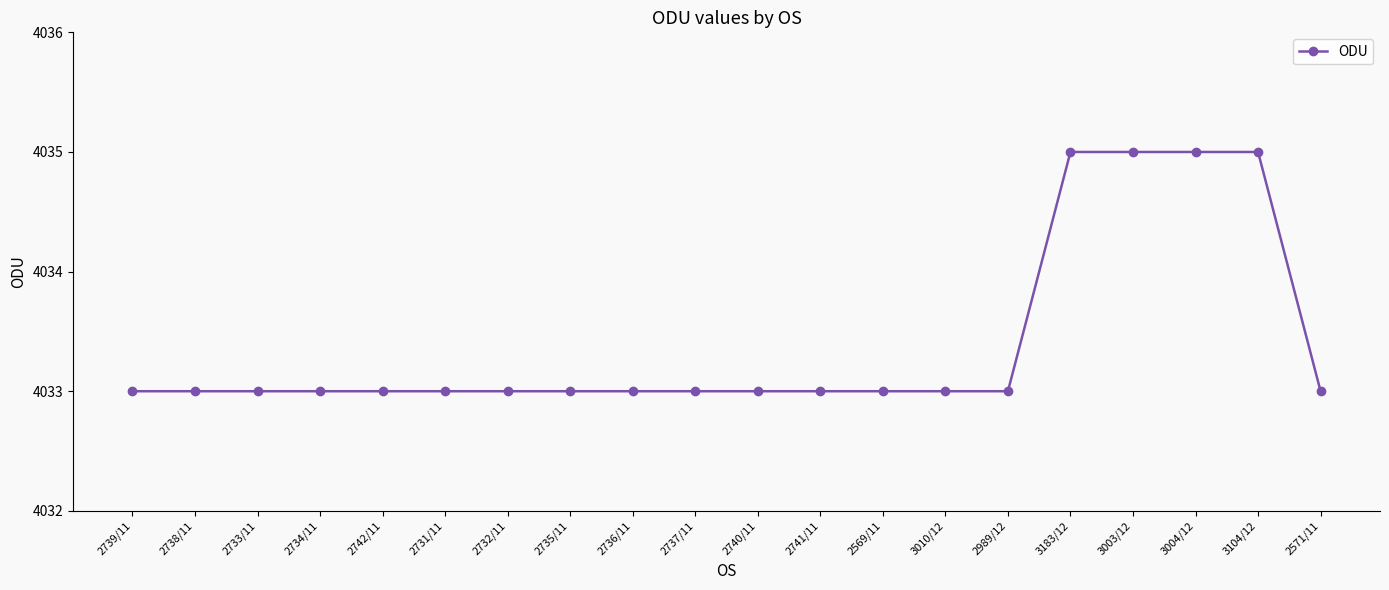

What is the difference between the values at 2739/11 and 3003/12?

2